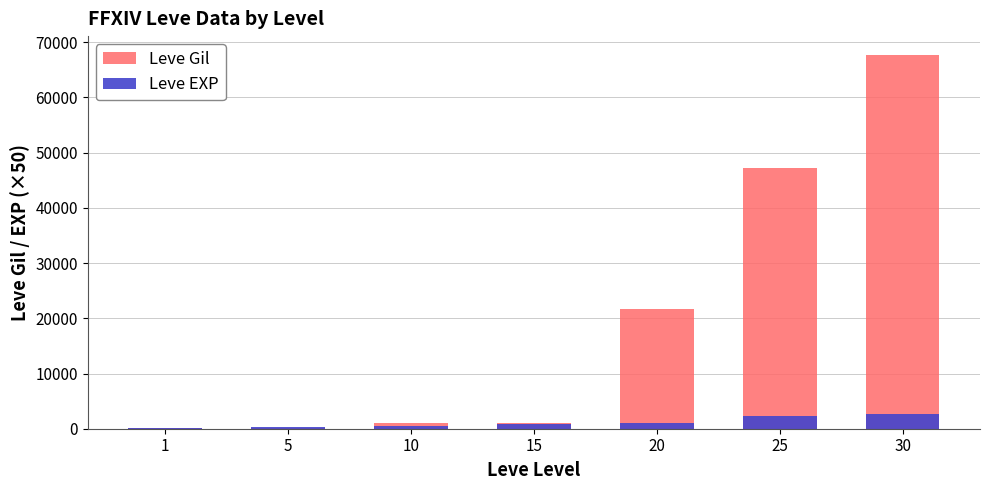

What is the smallest value displayed?

50